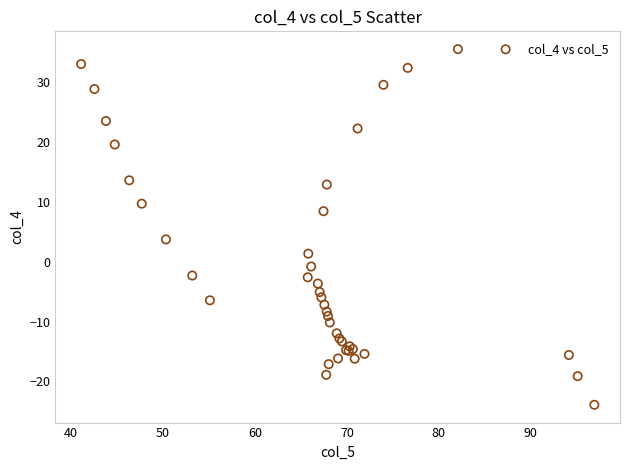

What Y value in the scatter plot is closest to 5?

3.8